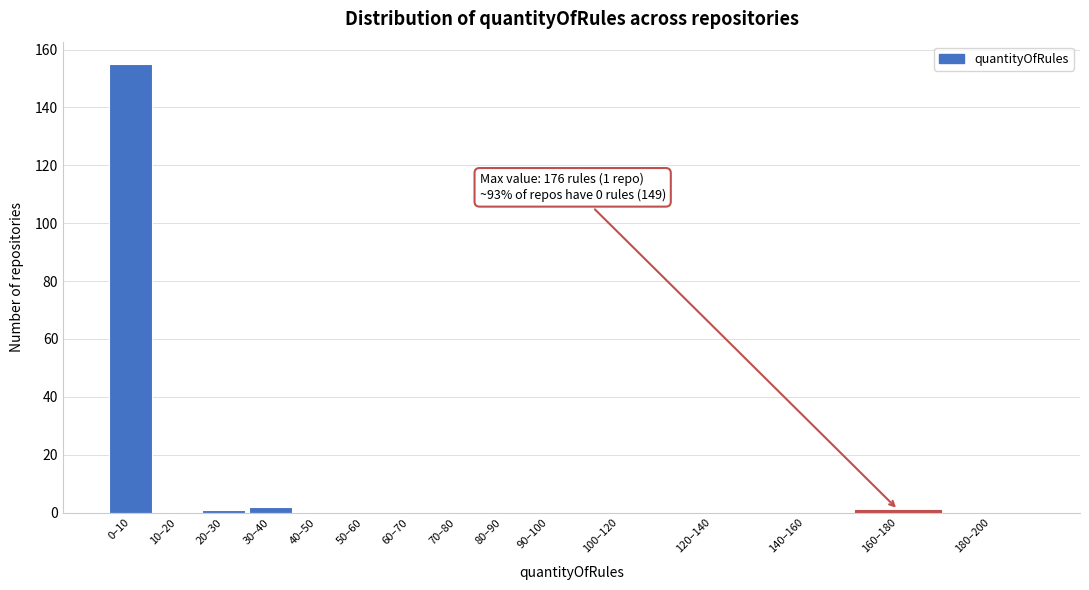

Reading left to right, list all the values displayed in this chart.

0–10=155	10–20=0	20–30=1	30–40=2	40–50=0	50–60=0	60–70=0	70–80=0	80–90=0	90–100=0	100–120=0	120–140=0	140–160=0	160–180=1	180–200=0